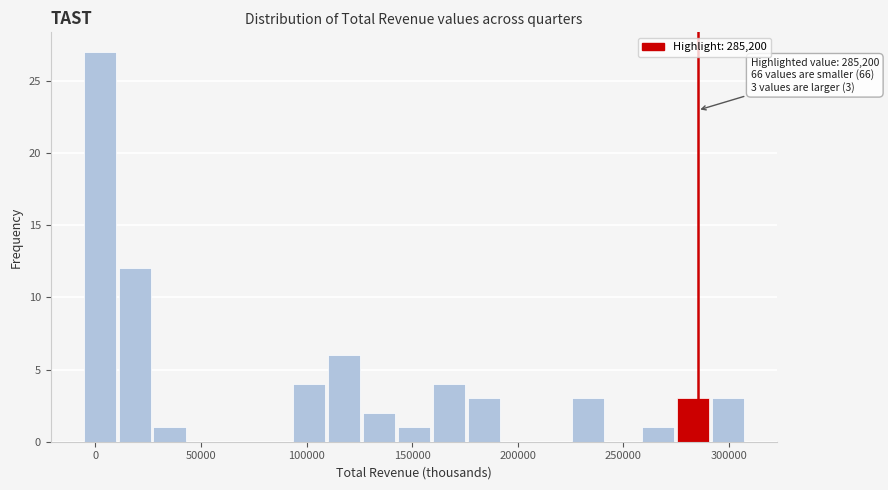

Read against the x-axis, roughly where is the centre of the tallest bar?

0